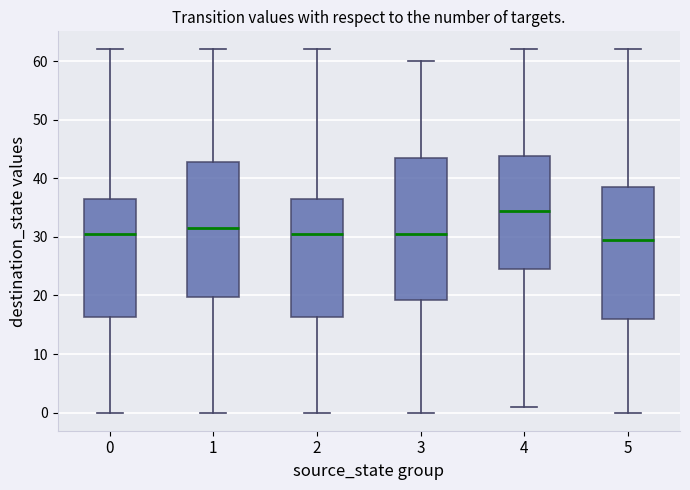

Reading left to right, transcribe this box plot: for each box, give where its median line is, the range the box spans, and where its two whiskers end, as read against the y-axis. The values are not printed on the chart, so give them approximately, as read against the axis.

0: median 31, box 16 to 37, whiskers 0 to 62
1: median 32, box 20 to 43, whiskers 0 to 62
2: median 31, box 16 to 37, whiskers 0 to 62
3: median 31, box 19 to 44, whiskers 0 to 60
4: median 35, box 25 to 44, whiskers 1 to 62
5: median 30, box 16 to 39, whiskers 0 to 62